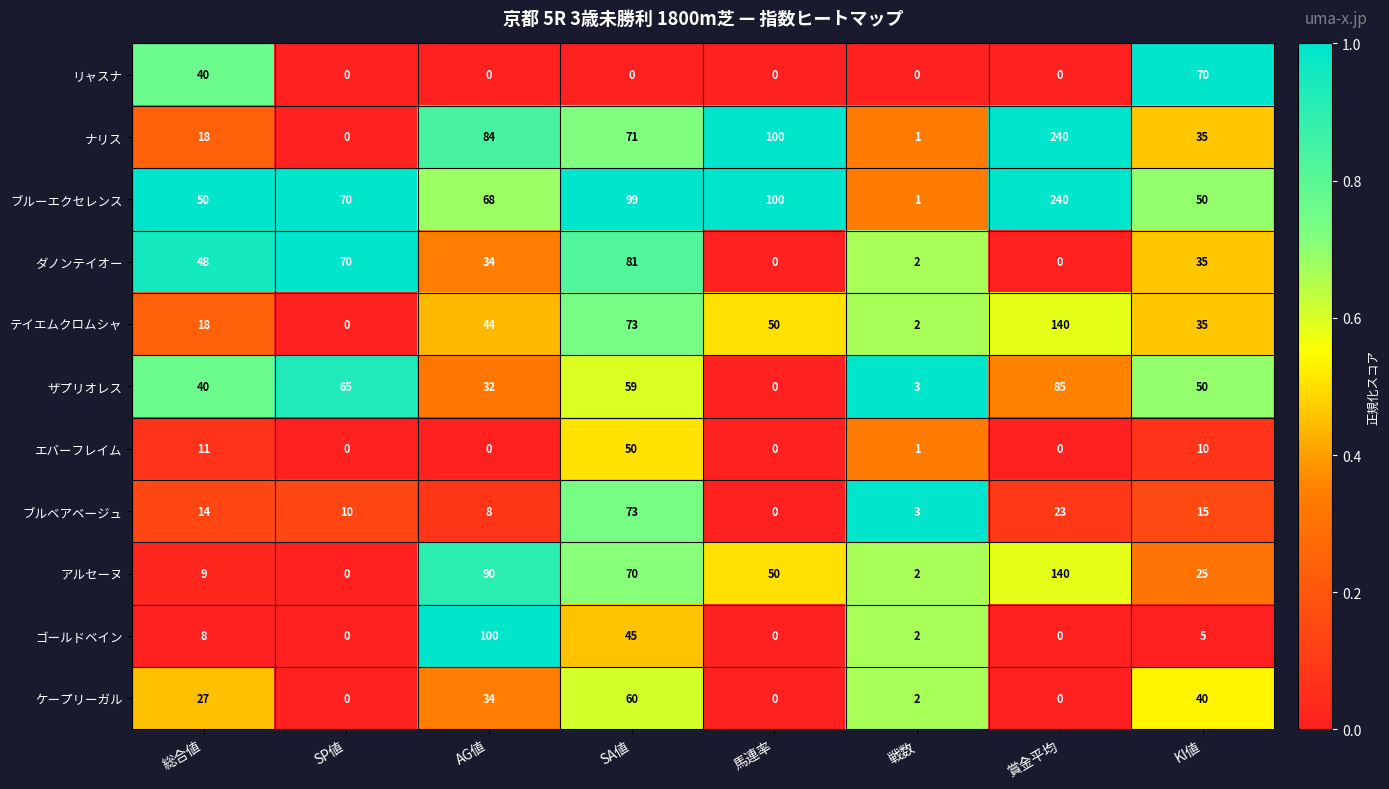

The ダノンテイオー series shows 3 at 戦数. True or false?

False